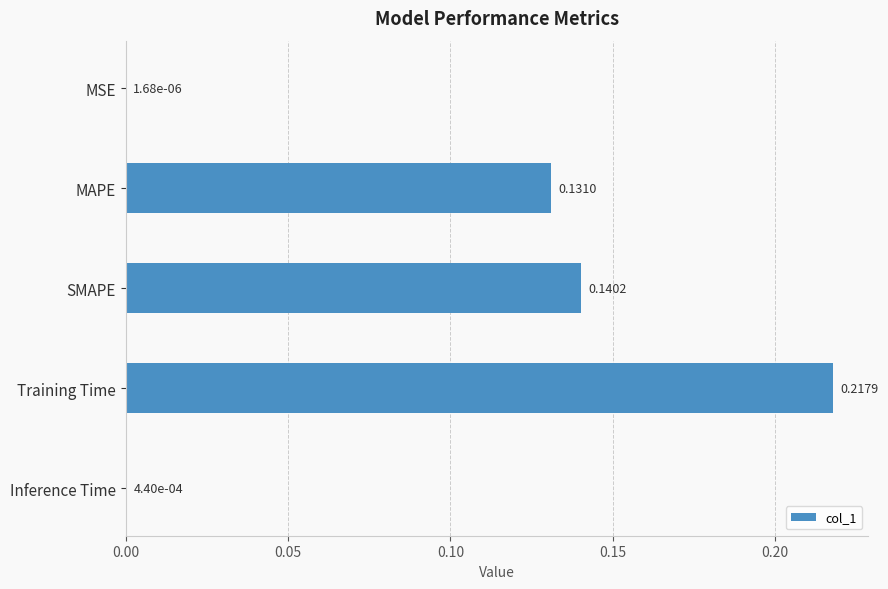

Count the number of categories in the chart.

5